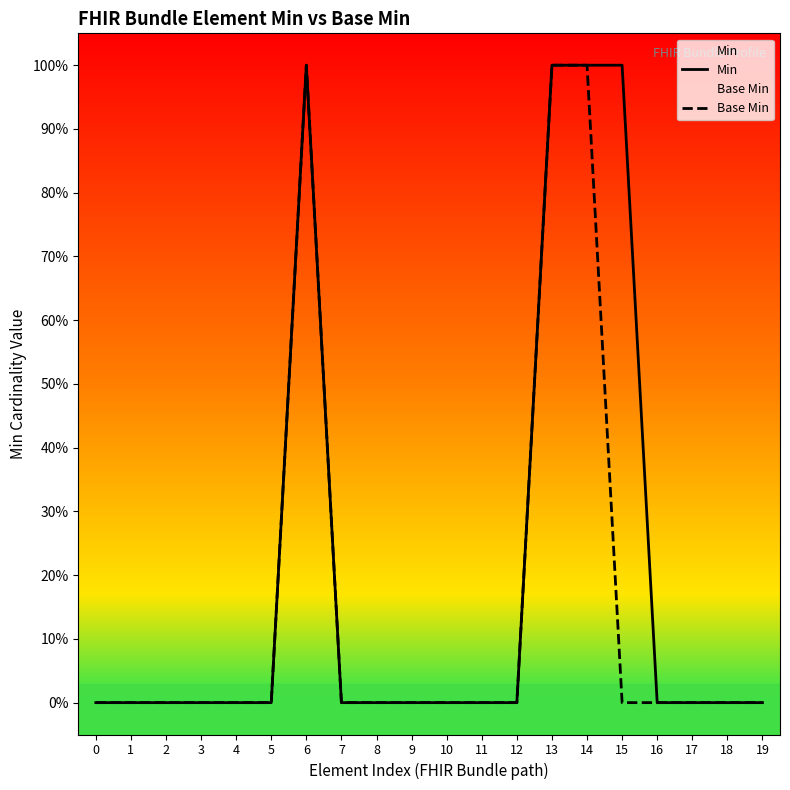

What is the difference between the maximum and minimum values in the Base Min series?

1